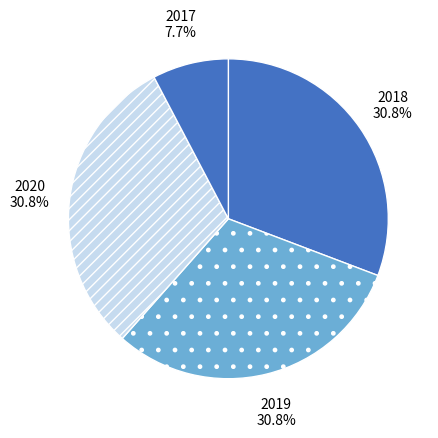

How many slices are in this pie chart?

4